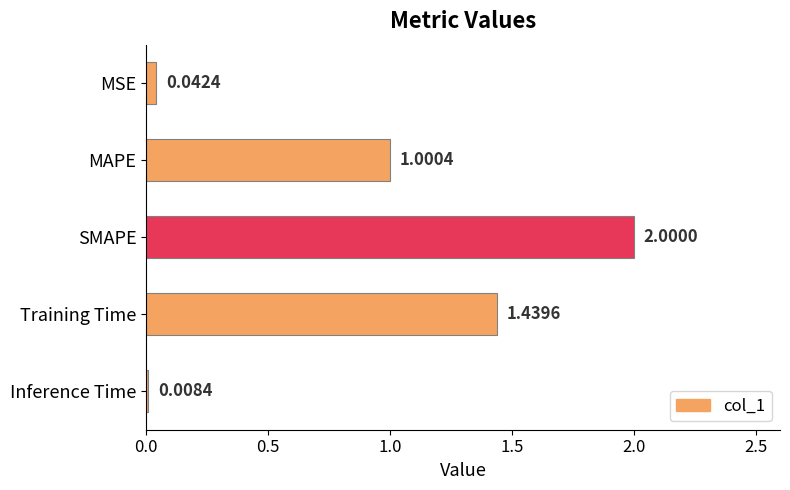

What is the difference between the maximum and second lowest values?

2.0